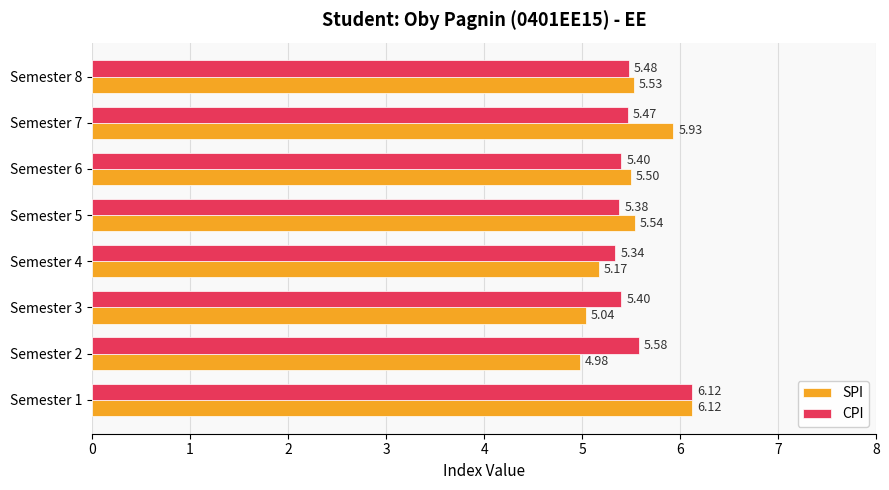

Is the value of CPI at Semester 3 greater than the value of SPI at Semester 2?

Yes